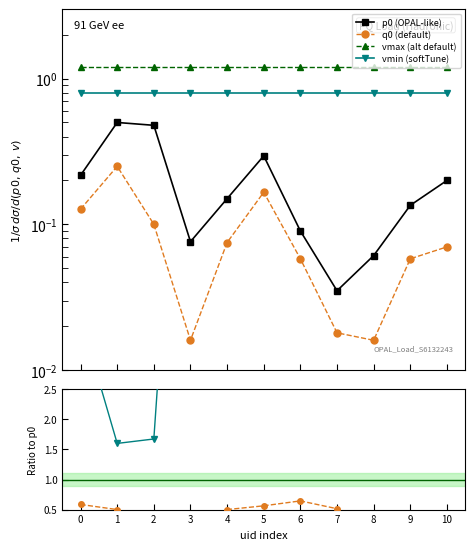

Reading left to right, list all the values displayed in this chart.

p0 (OPAL-like): 0.2	0.5	0.5	0.1	0.1	0.3	0.1	0.0	0.1	0.1	0.2
q0 (default): 0.1	0.2	0.1	0.0	0.1	0.2	0.1	0.0	0.0	0.1	0.1
vmax (alt default): 1.2	1.2	1.2	1.2	1.2	1.2	1.2	1.2	1.2	1.2	1.2
vmin (softTune): 0.8	0.8	0.8	0.8	0.8	0.8	0.8	0.8	0.8	0.8	0.8
q0/p0: 0.6	0.5	0.2	0.2	0.5	0.6	0.6	0.5	0.3	0.4	0.4
vmin/p0: 3.7	1.6	1.7	10.5	5.3	2.7	8.9	22.9	13.1	5.9	4.0